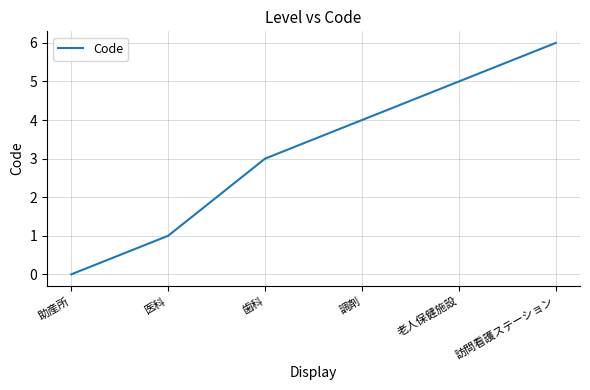

Reading left to right, extract all data points from this chart.

助産所=0	医科=1	歯科=3	調剤=4	老人保健施設=5	訪問看護ステーション=6